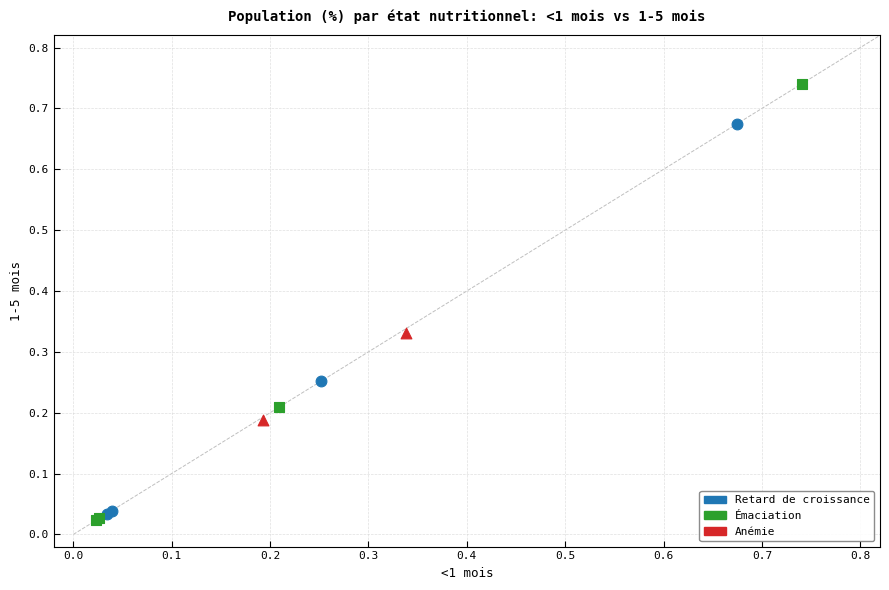

Which series reaches the minimum Y coordinate?

Émaciation